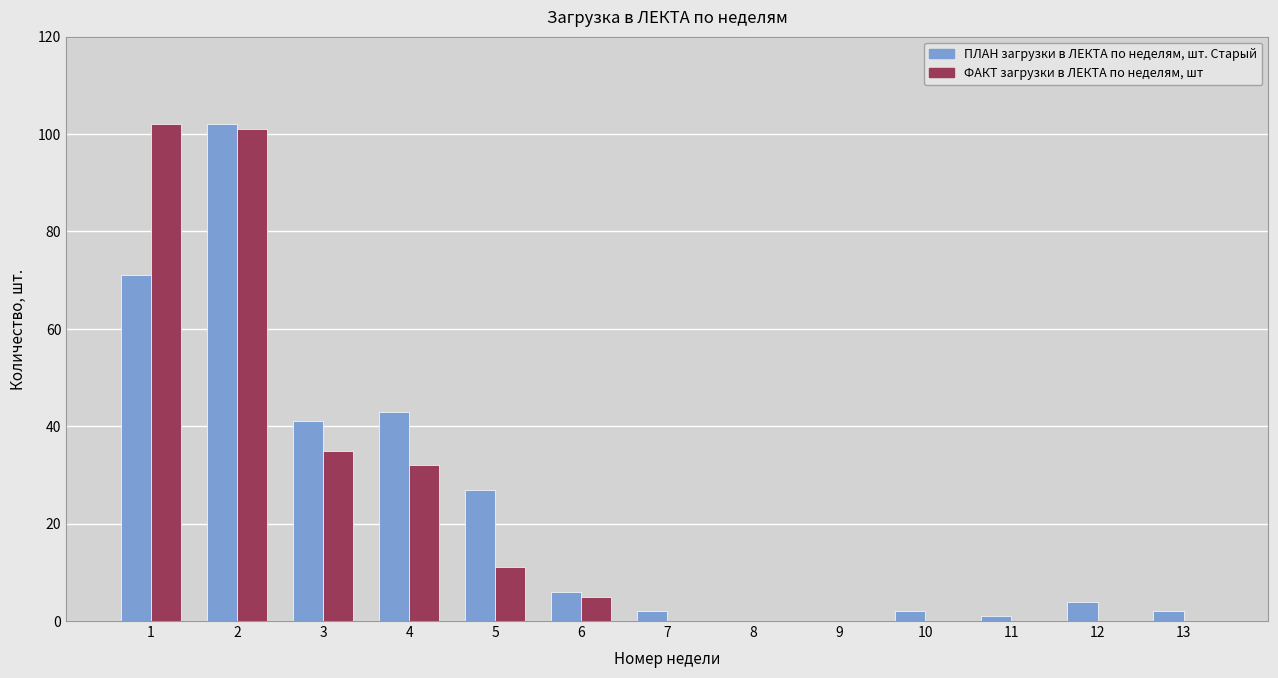

What is the sum of all ПЛАН загрузки в ЛЕКТА по неделям, шт. Старый values?

301